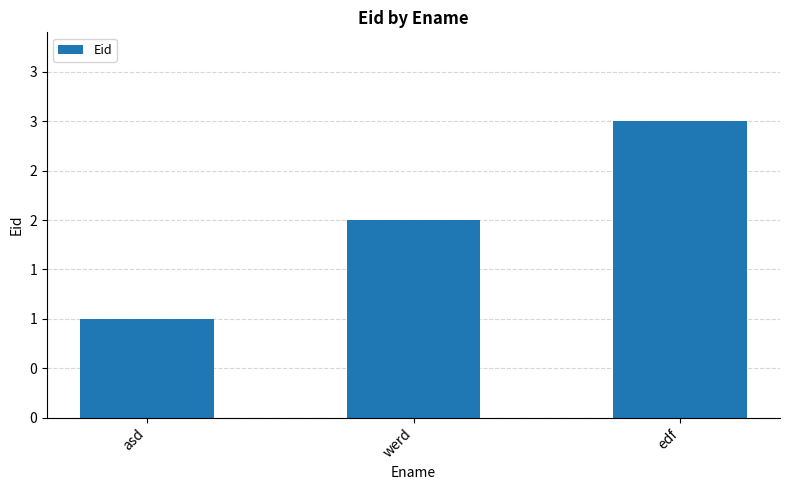

Where is the data nearest to the value 2?

werd